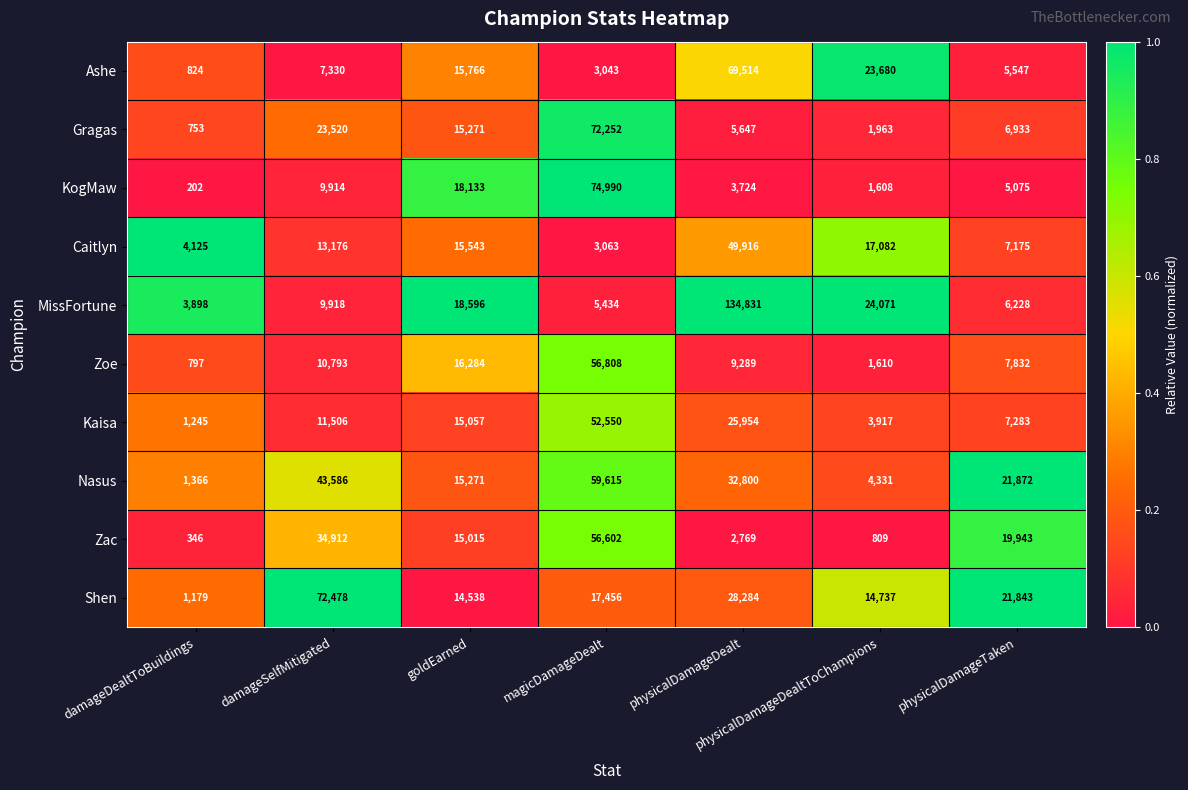

What is the average value of the Zac series?

18628